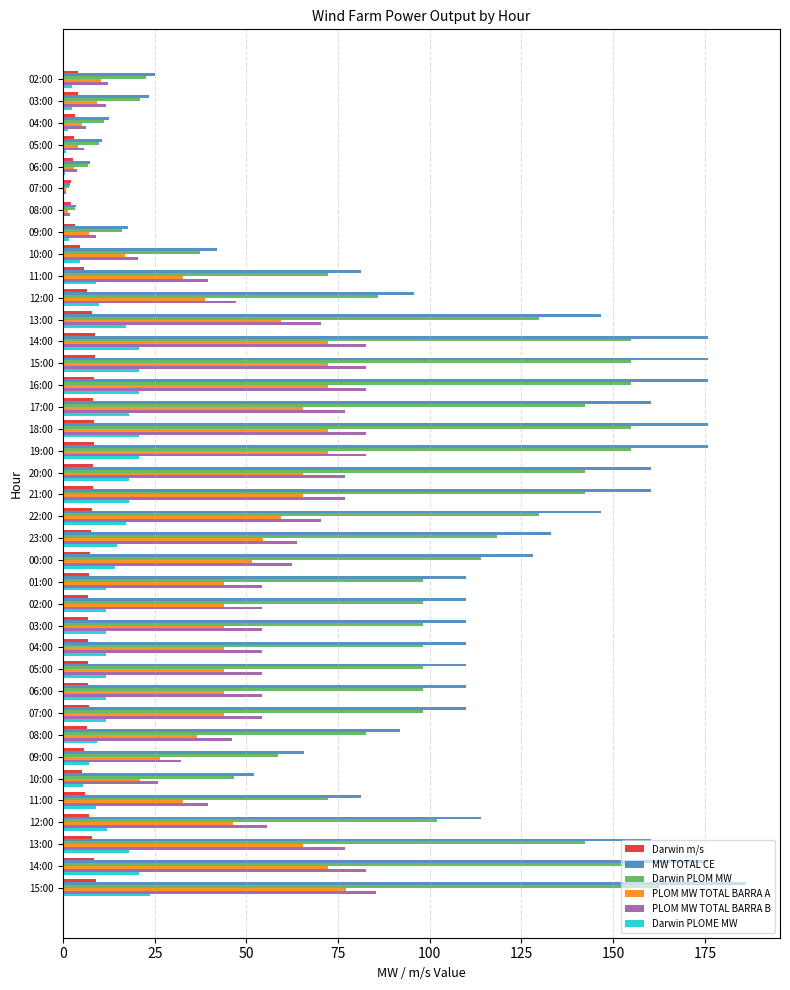

How many categories are shown in the chart?

38